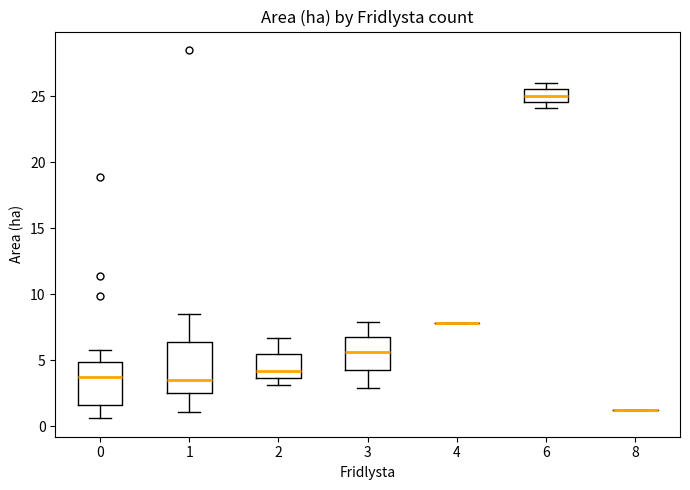

Reading left to right, transcribe this box plot: for each box, give where its median line is, the range the box spans, and where its two whiskers end, as read against the y-axis. The values are not printed on the chart, so give them approximately, as read against the axis.

0: median 3.5, box 1.5 to 5.0, whiskers 0.5 to 6.0
1: median 3.5, box 2.5 to 6.5, whiskers 1.0 to 8.5
2: median 4.0, box 3.5 to 5.5, whiskers 3.0 to 6.5
3: median 5.5, box 4.5 to 7.0, whiskers 3.0 to 8.0
4: box collapsed to a line at 8.0, whiskers 8.0 to 8.0
6: median 25.0, box 24.5 to 25.5, whiskers 24.0 to 26.0
8: box collapsed to a line at 1.0, whiskers 1.0 to 1.0